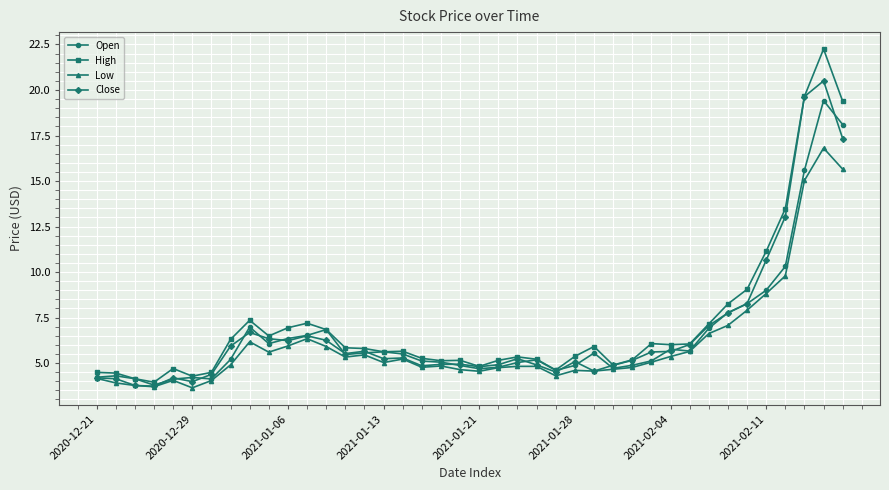

Does the chart have visible grid lines?

Yes